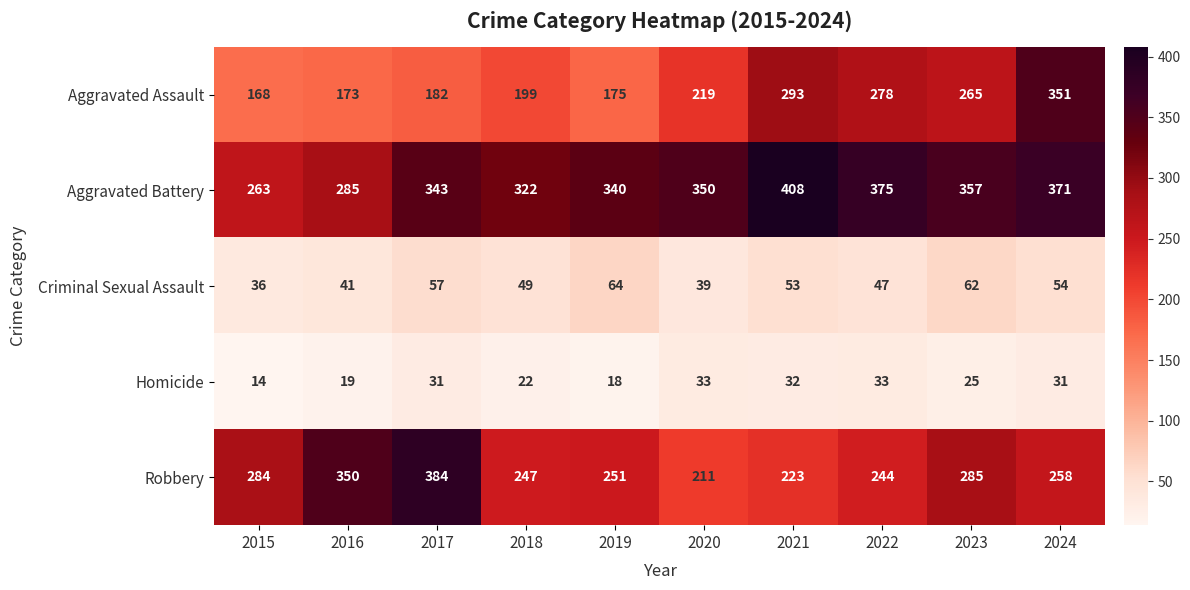

What is the difference between the second highest and second lowest values in the Robbery series?

127